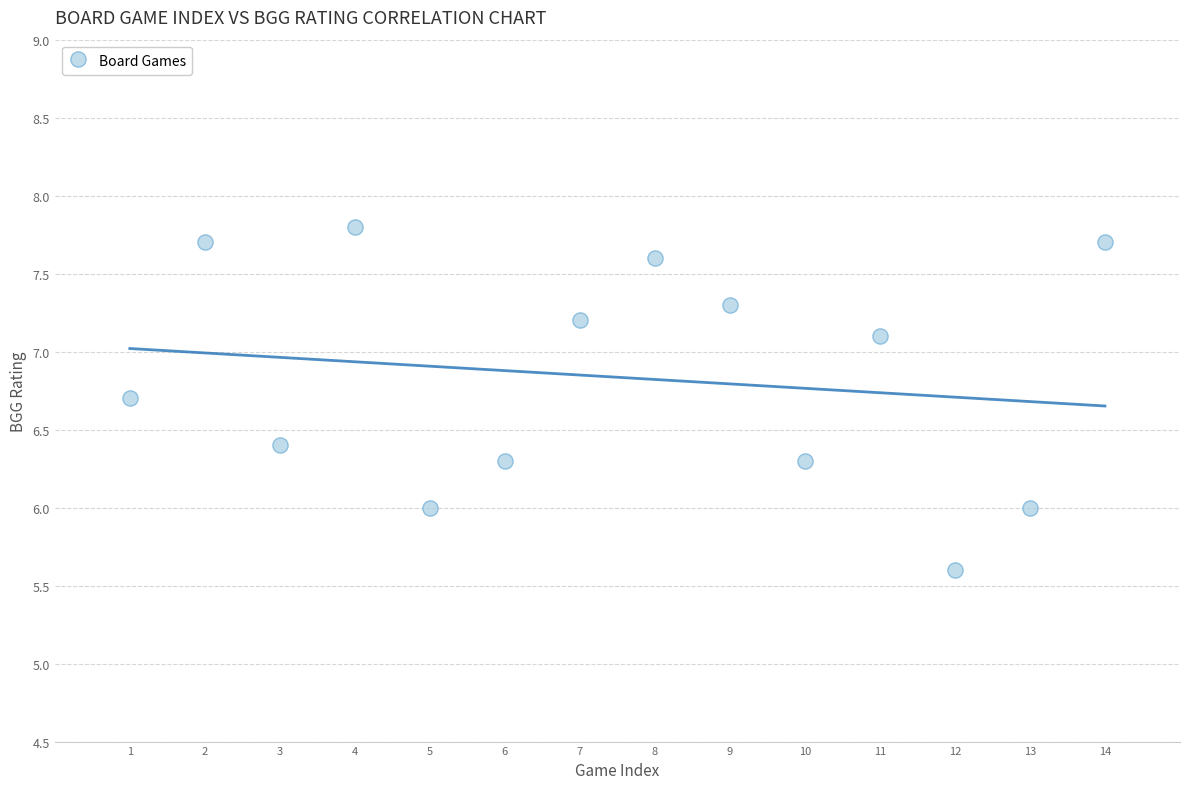

What is the range of X values (max minus min)?

13.0